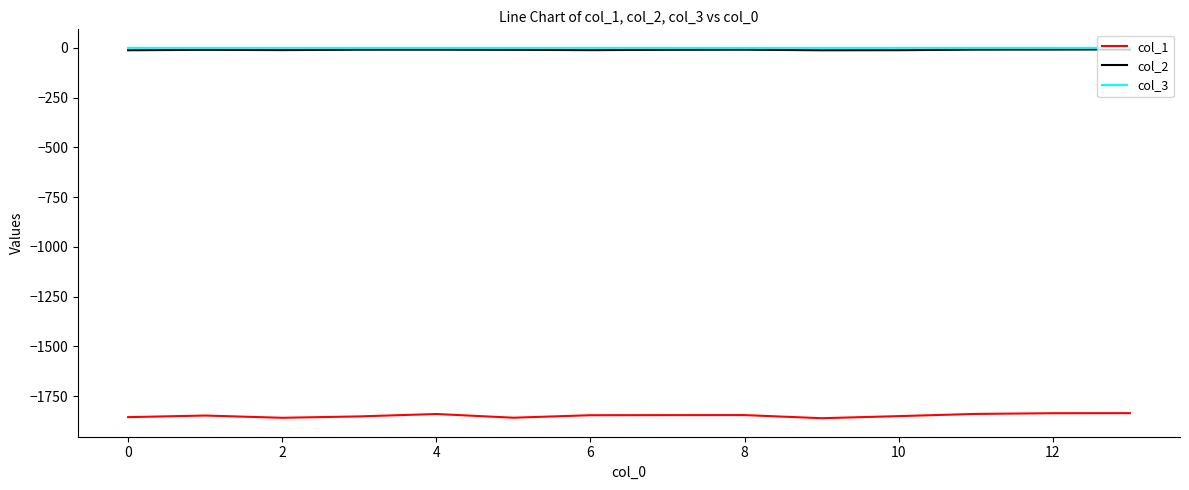

True or false: col_2 and col_3 intersect in this chart.

False